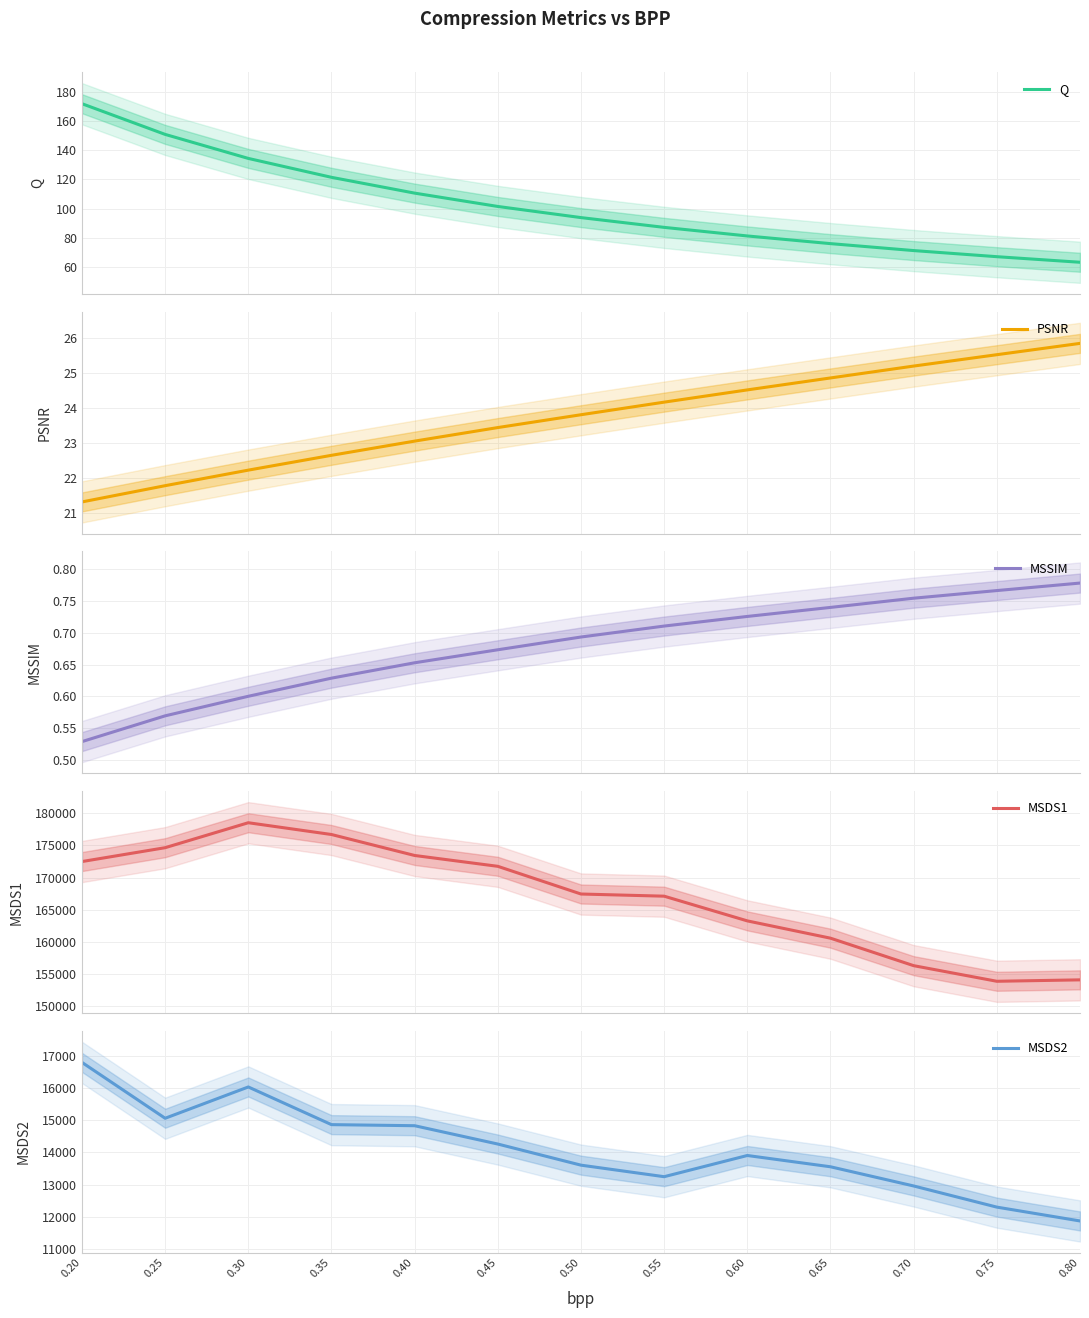

True or false: MSDS2 and MSDS1 intersect in this chart.

False